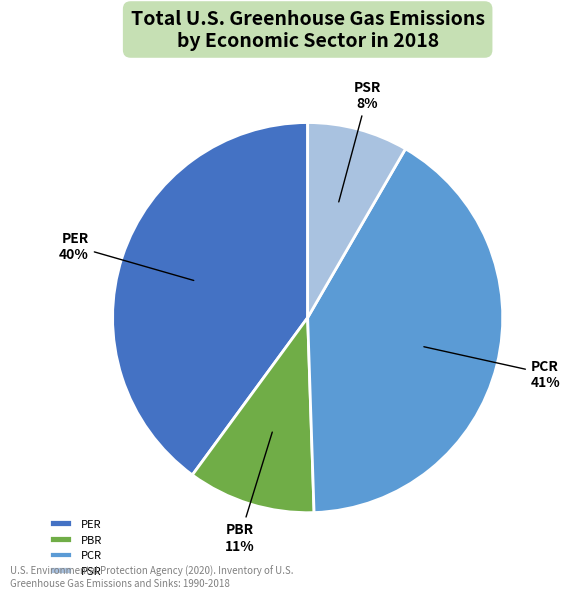

Does PER represent more than half of the total?

No